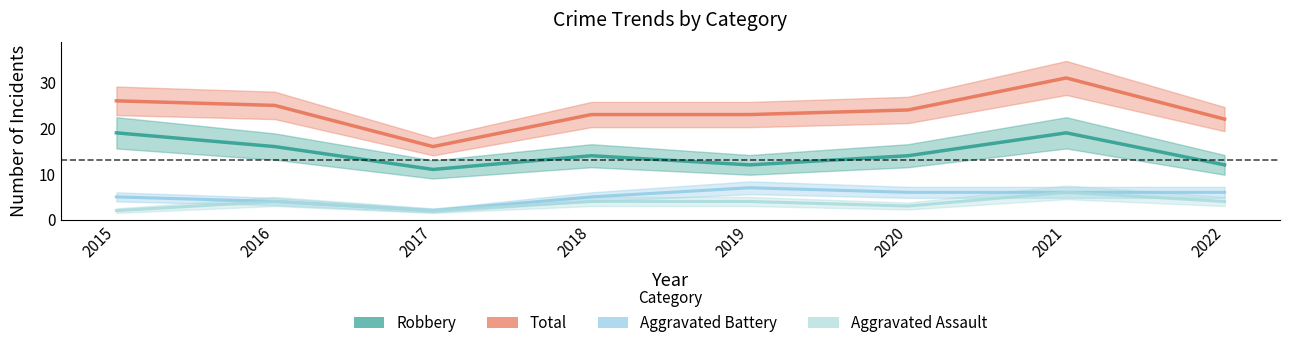

True or false: Aggravated Battery and Total cross at least once.

False